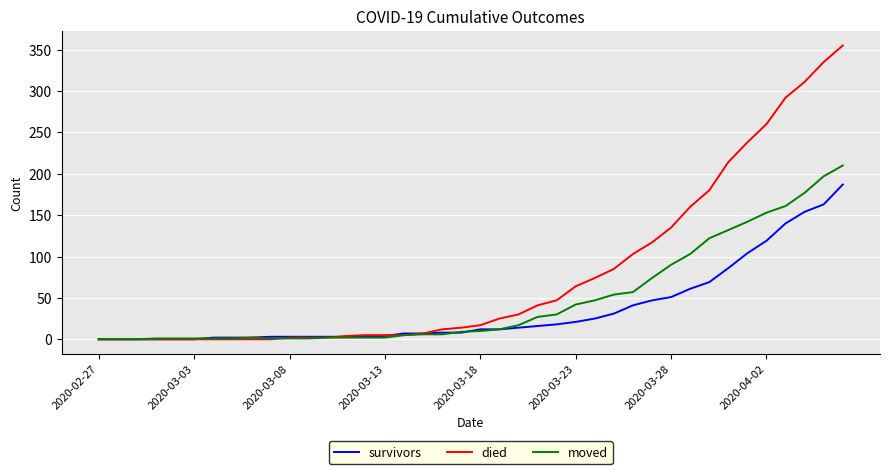

List the series in order of their peak value, highest first.

died, moved, survivors